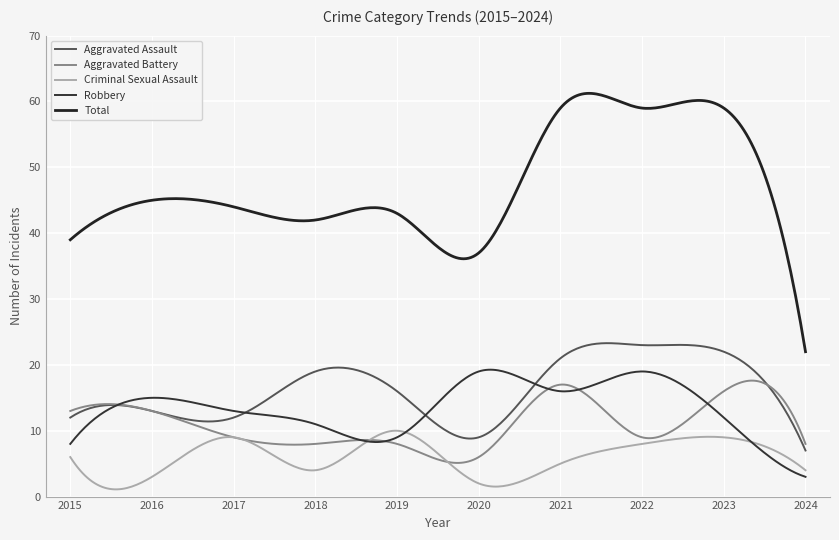

At which category is the sum across all series the highest?

2021